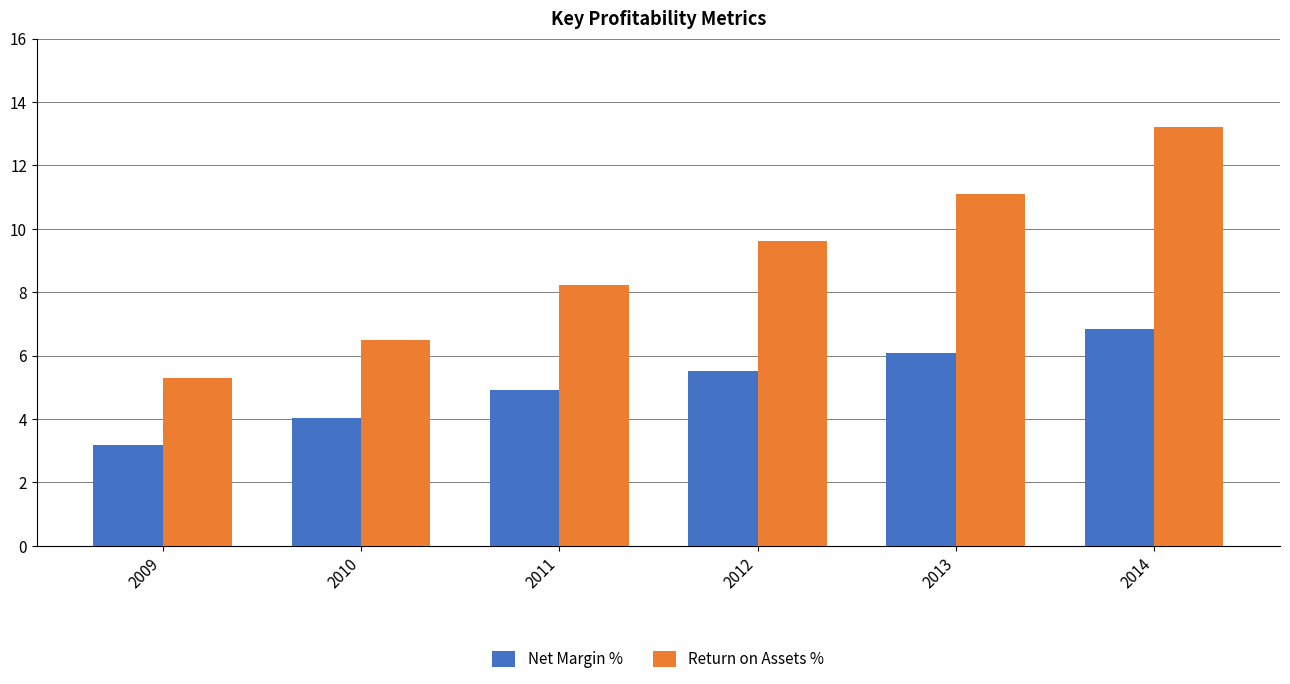

What is the greatest value displayed?

13.2